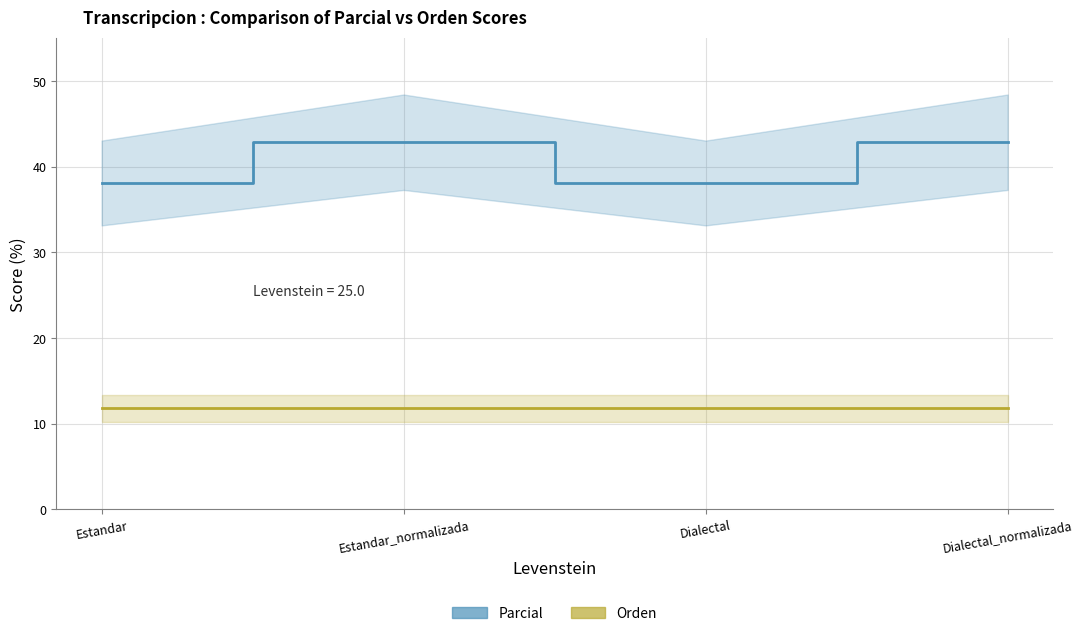

Reading left to right, list all the values displayed in this chart.

Parcial: 38.1	42.9	38.1	42.9
Orden: 11.8	11.8	11.8	11.8